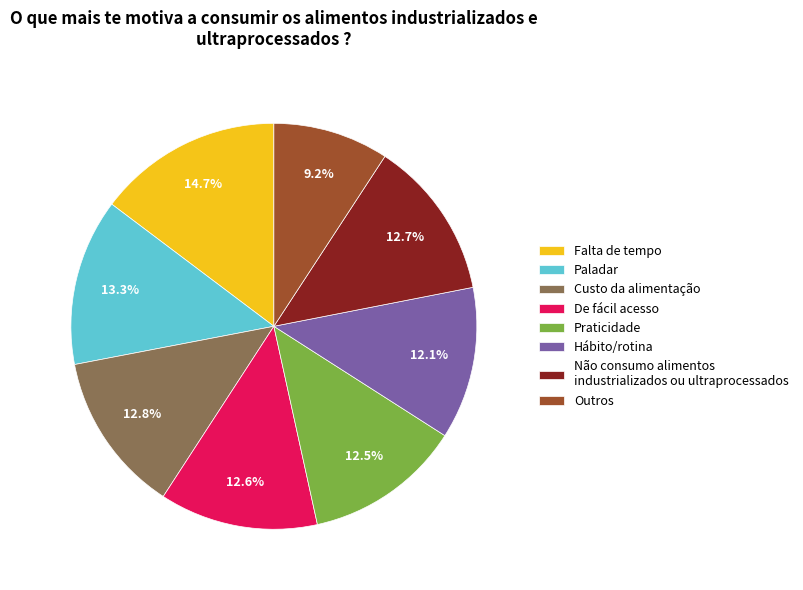

Do Outros and Hábito/rotina together represent more than half of the pie?

No